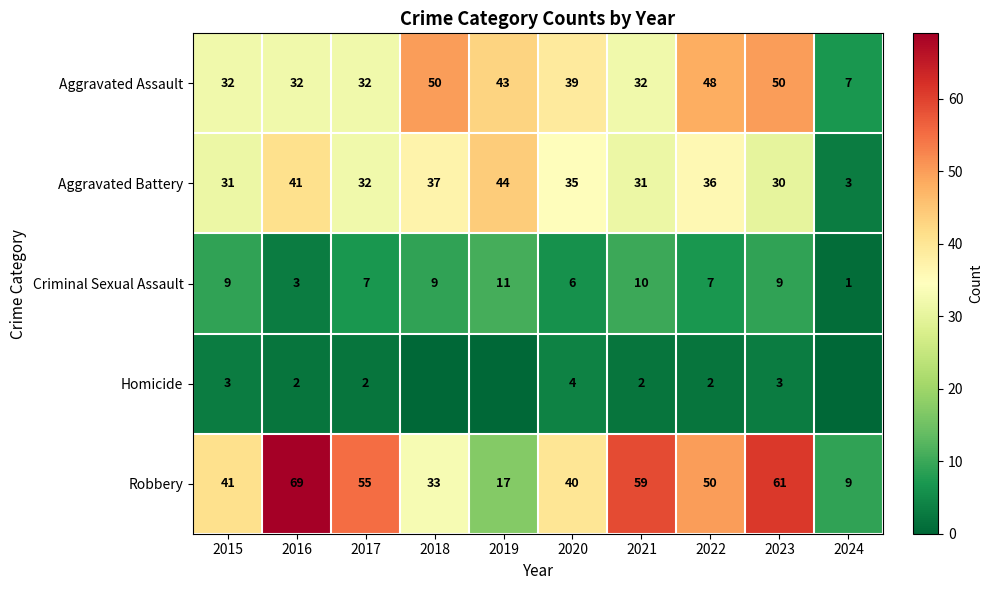

The Homicide series shows 1 at 2021. True or false?

False